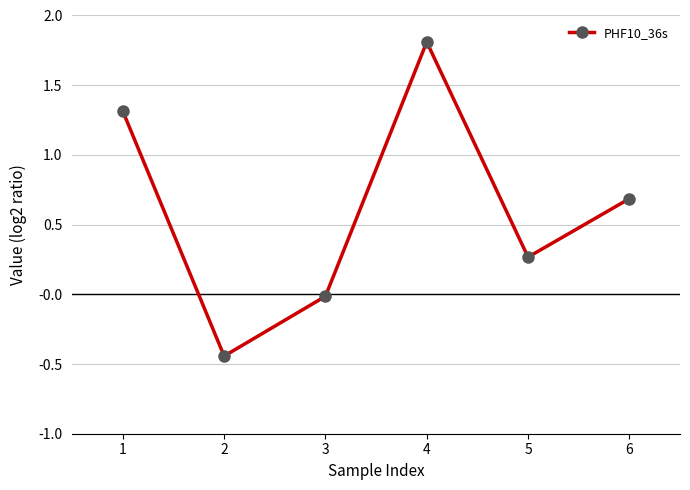

What is the value of the 1st point from the left?

1.3